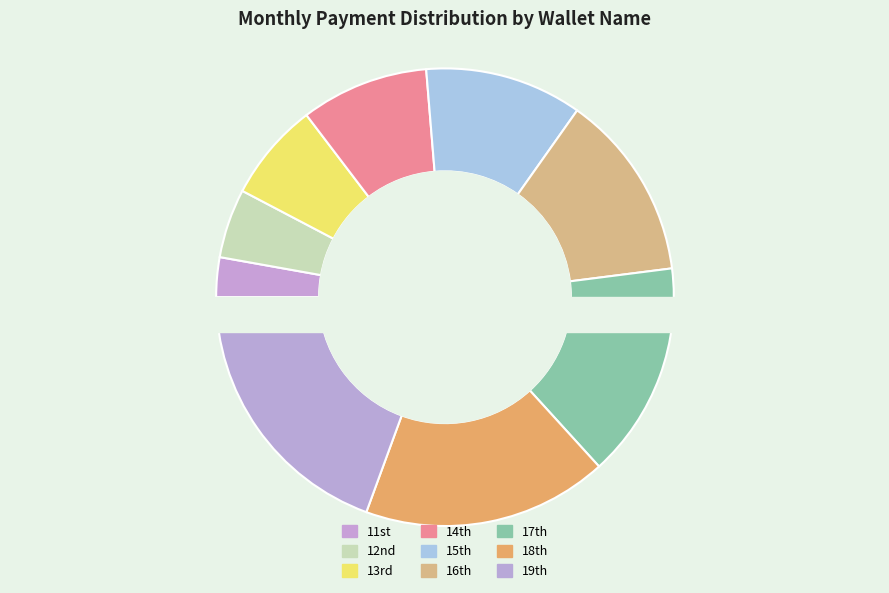

Count the number of slices in the pie.

9